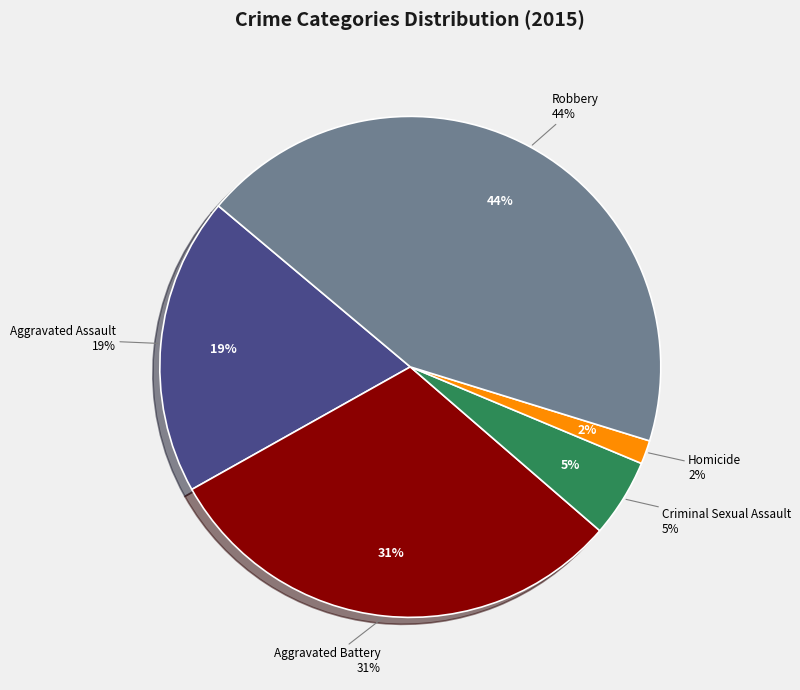

What portion of the pie excludes Aggravated Battery?

69.5%